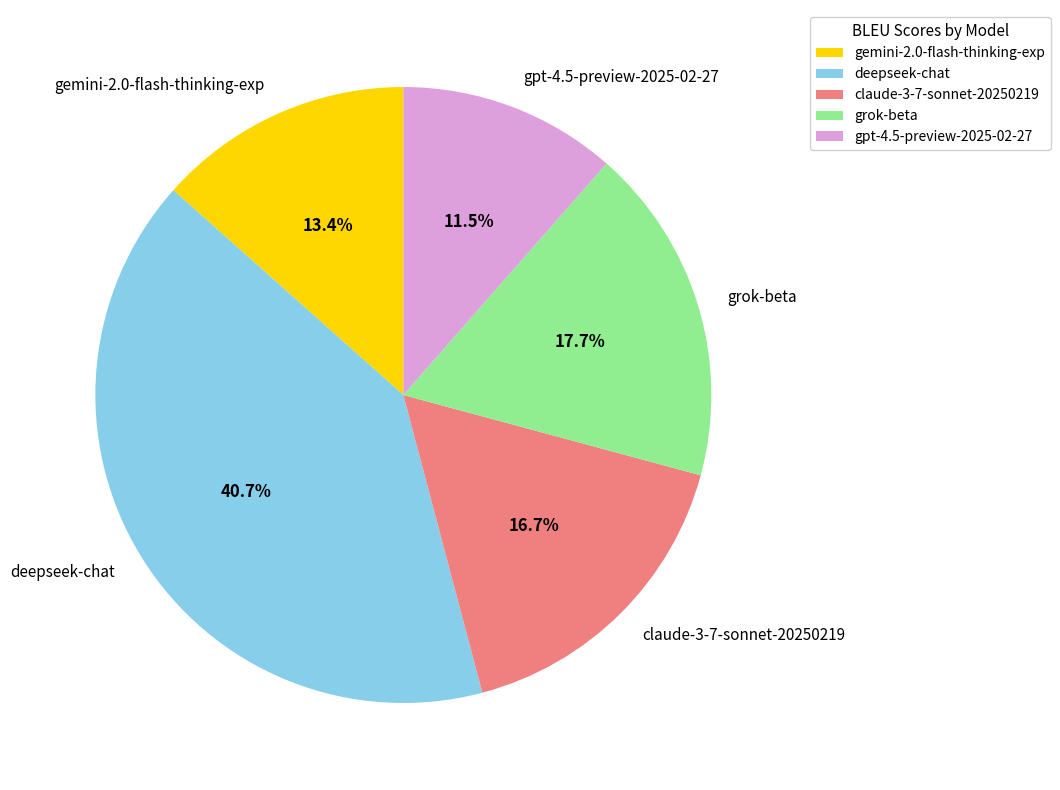

To the nearest percent, what portion does claude-3-7-sonnet-20250219 represent?

17%